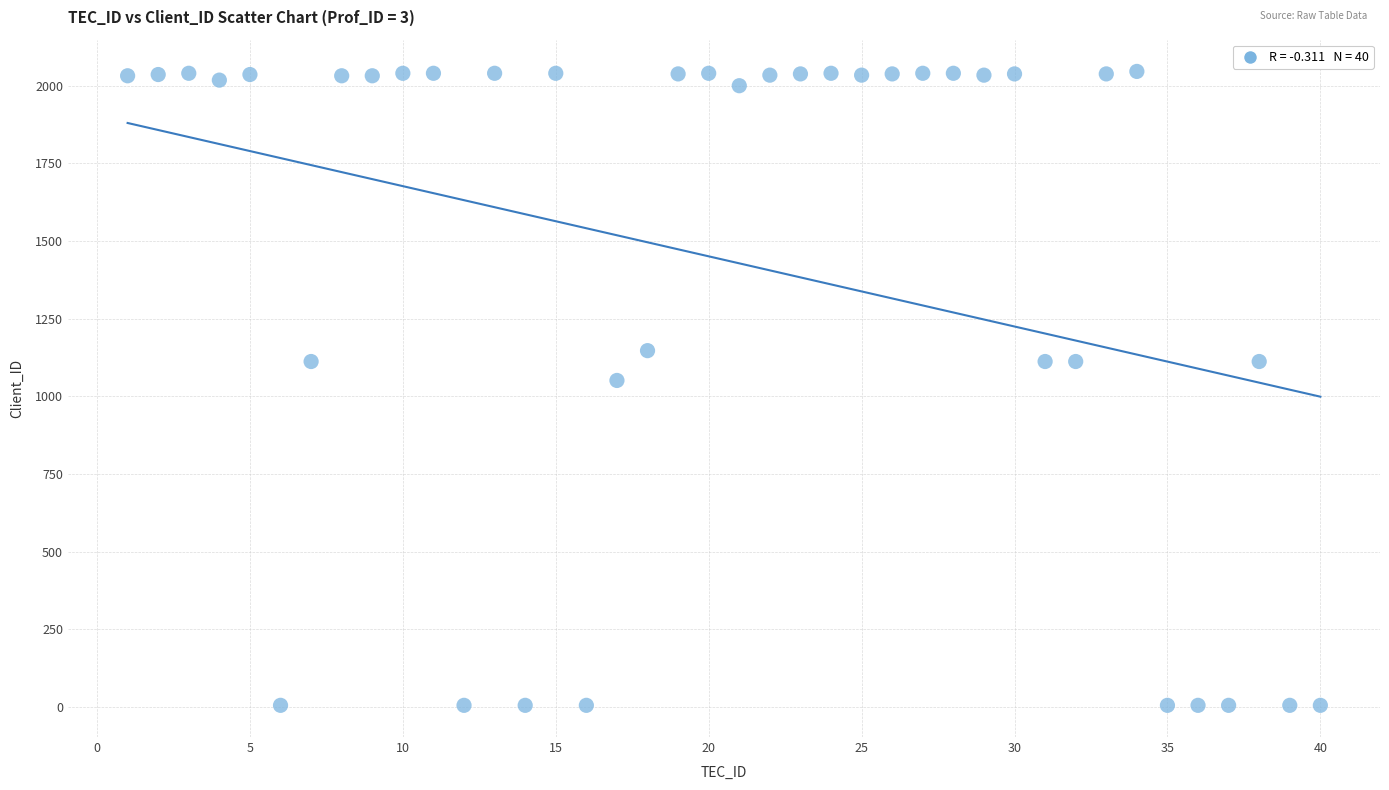

What is the range of Y values (max minus min)?

2041